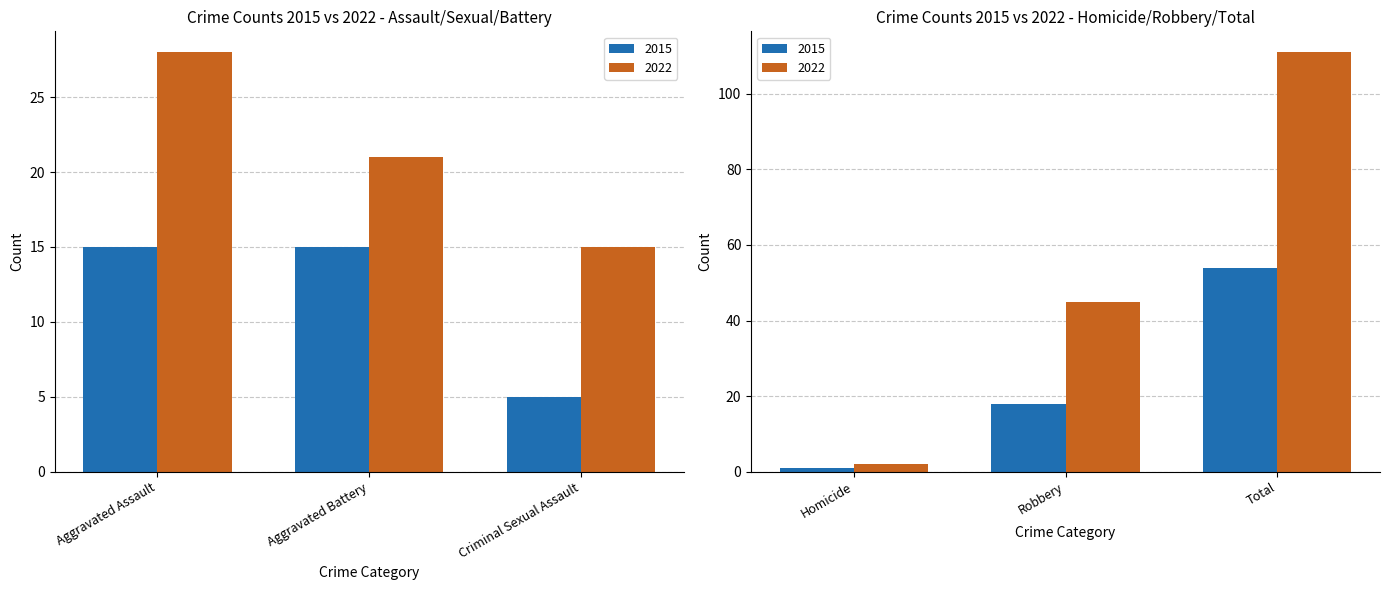

The value of 2015 at Aggravated Assault is 7. True or false?

False